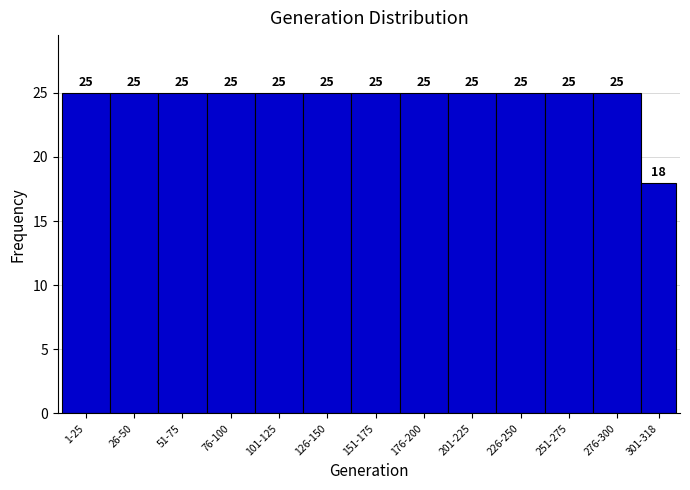

Reading right to left, list all the values displayed in this chart.

301-318=18	276-300=25	251-275=25	226-250=25	201-225=25	176-200=25	151-175=25	126-150=25	101-125=25	76-100=25	51-75=25	26-50=25	1-25=25